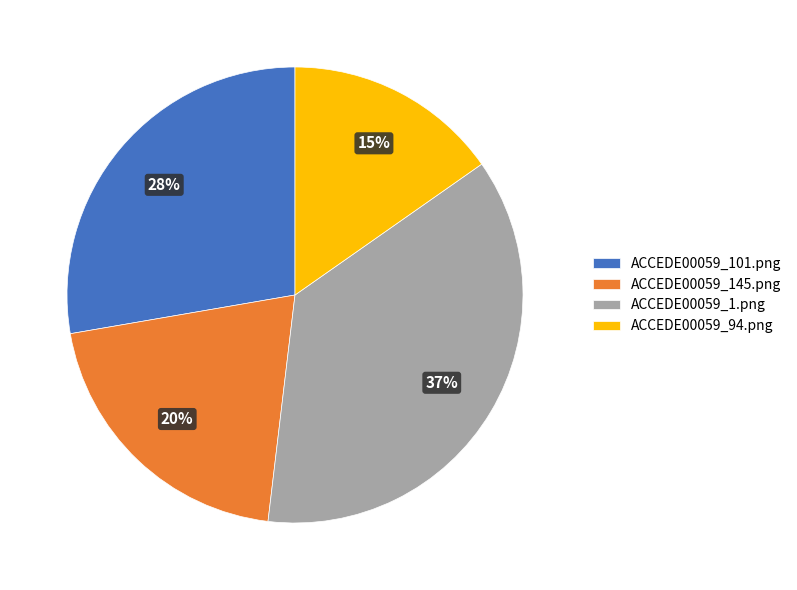

To the nearest percent, what is the average slice percentage?

25%